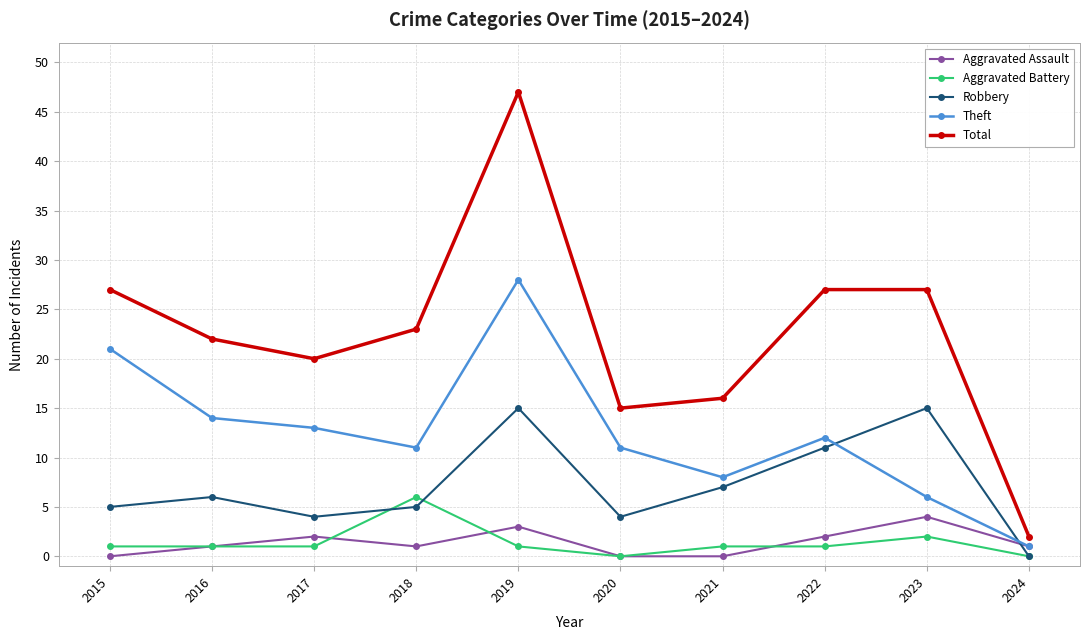

Which category has the highest value across all series?

2019